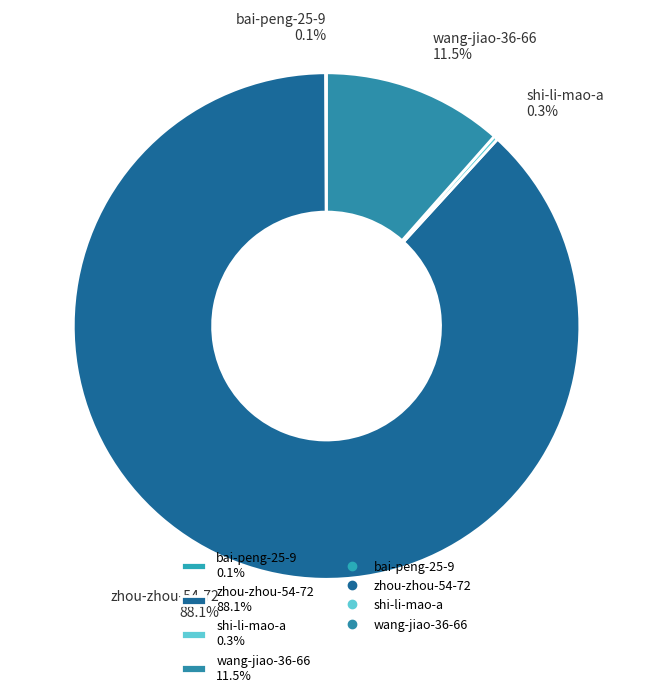

Which category accounts for the majority?

zhou-zhou-54-72